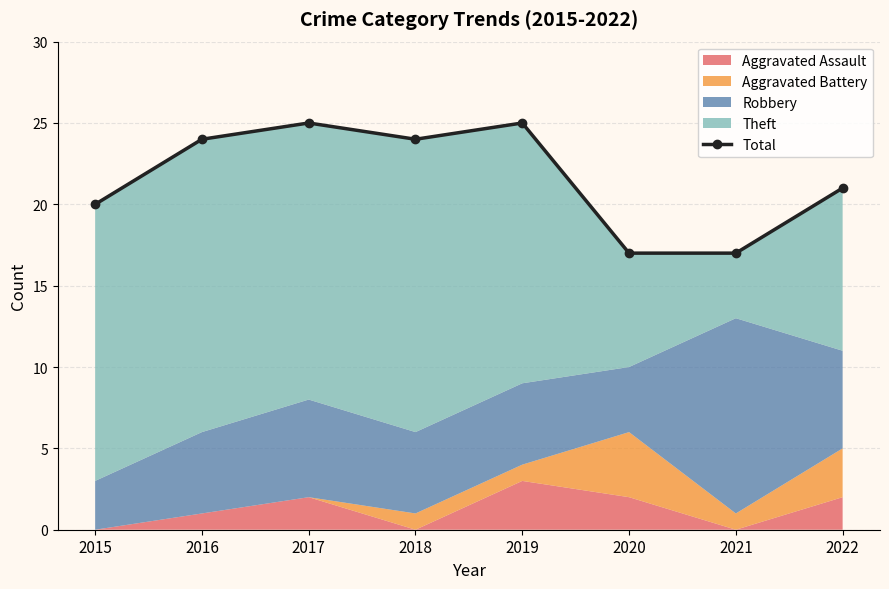

Reading left to right, what are all the values shown in this chart?

2015=20	2016=24	2017=25	2018=24	2019=25	2020=17	2021=17	2022=21